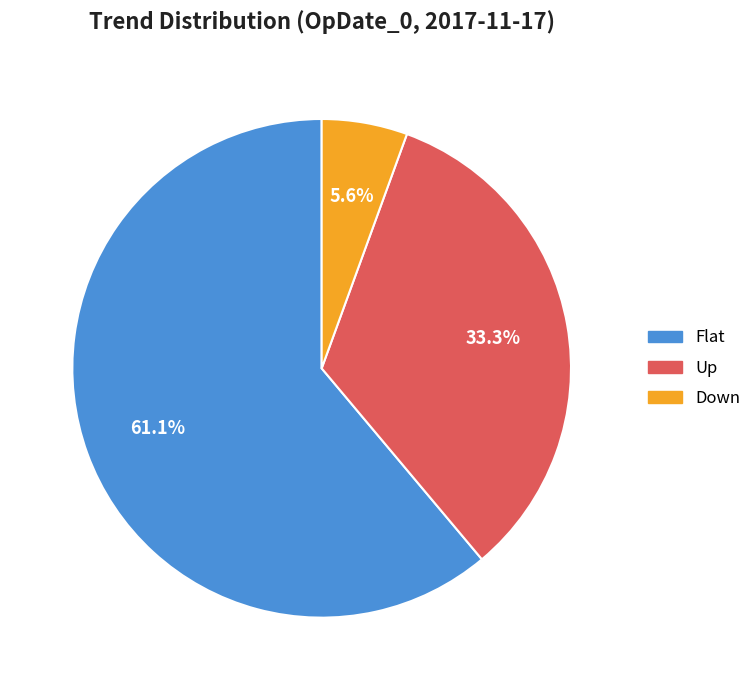

Is it true that Down is 6% of the pie?

True